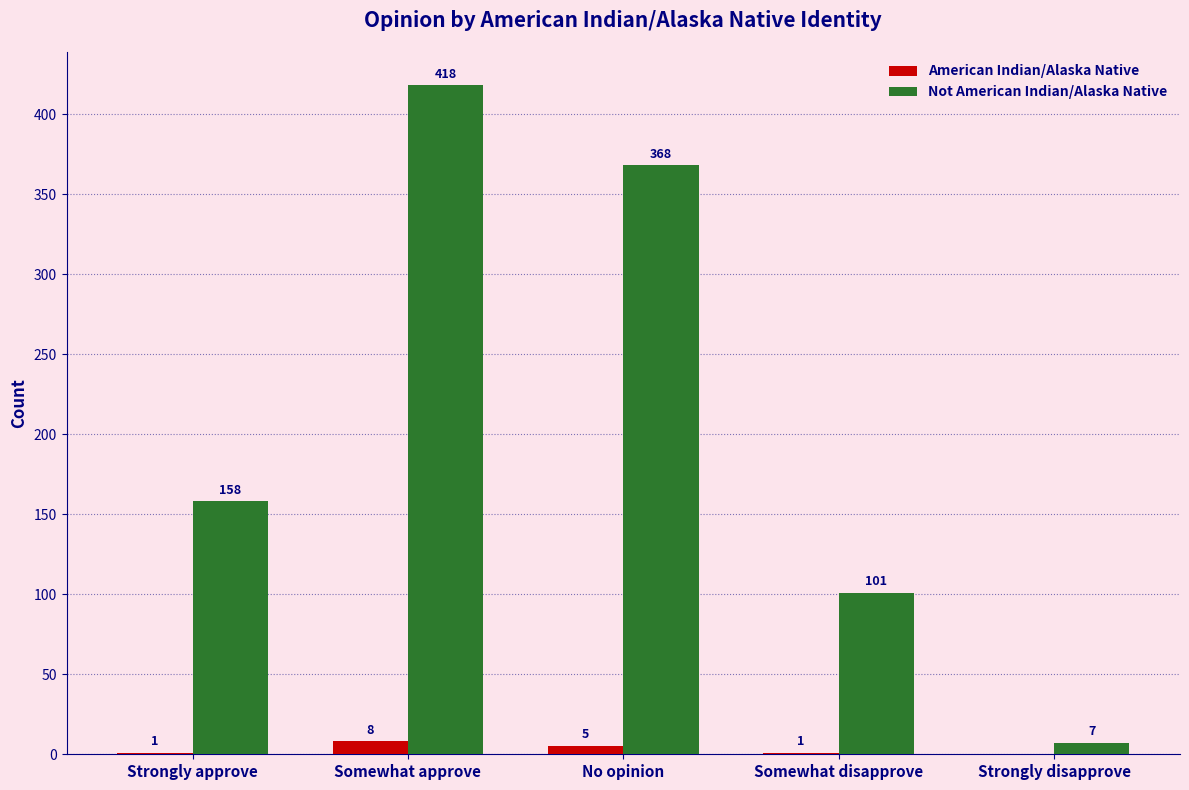

Where is American Indian/Alaska Native nearest to the value 4?

No opinion